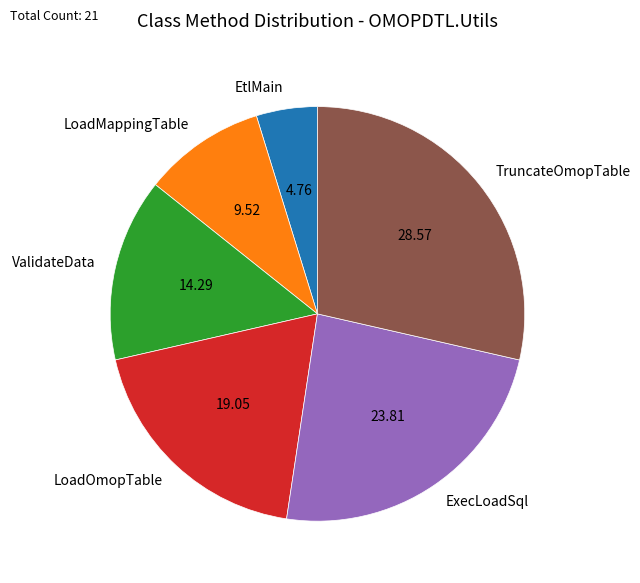

Approximately how many times larger is the value at ValidateData compared to TruncateOmopTable?

0.5